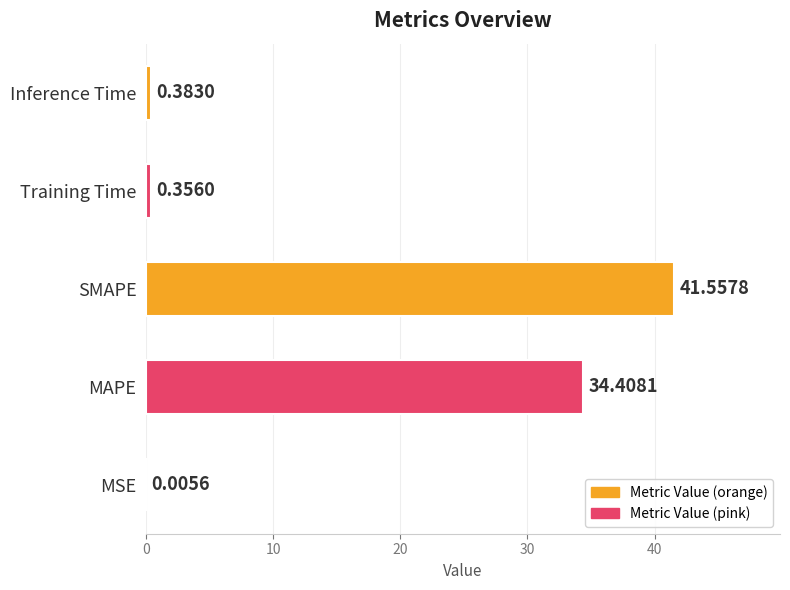

What is the sum of all values?

76.7